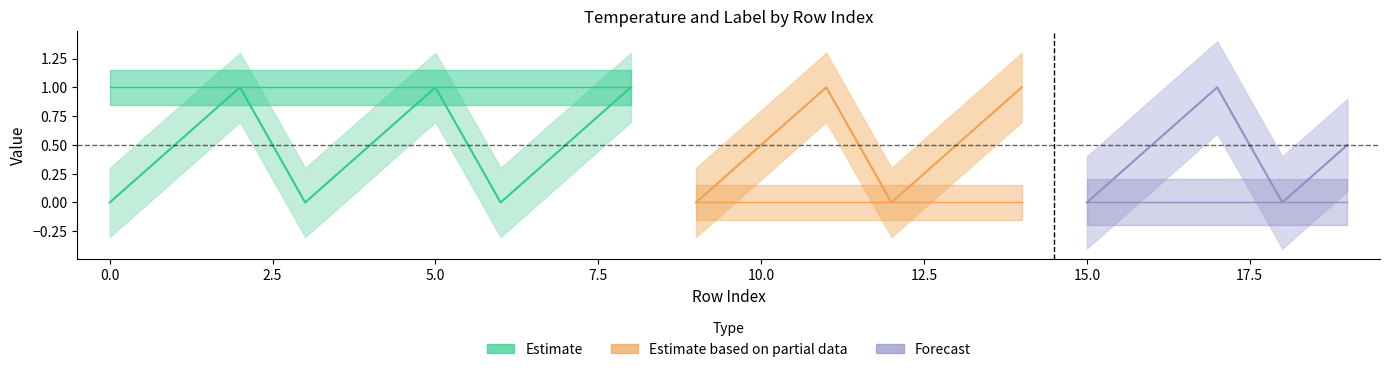

The temperature series shows 0.7 at 0. True or false?

False